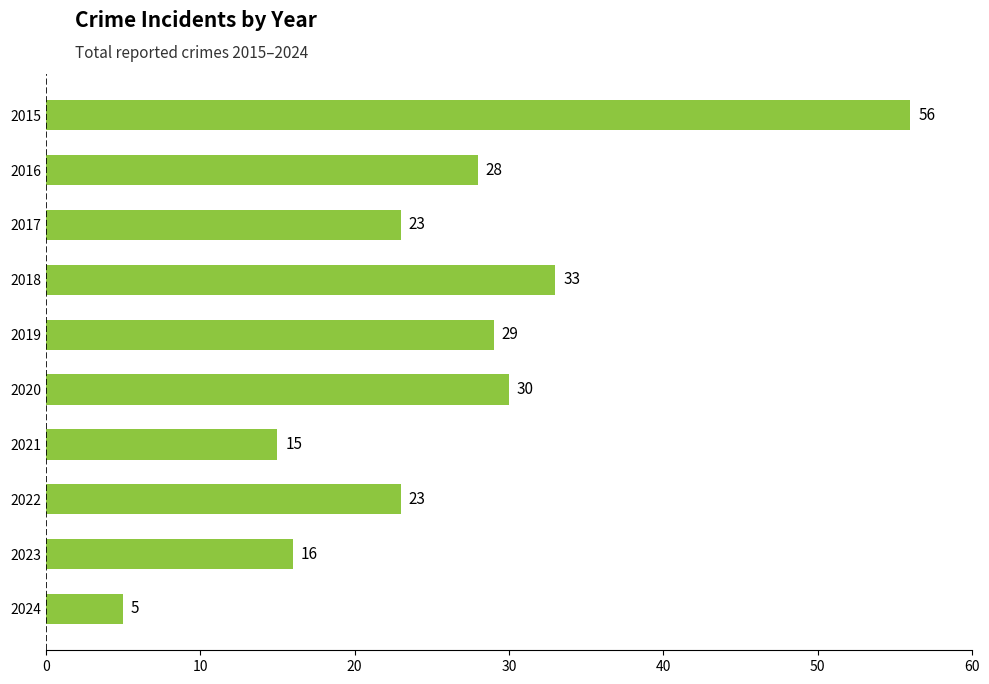

Are the bars horizontal?

Yes